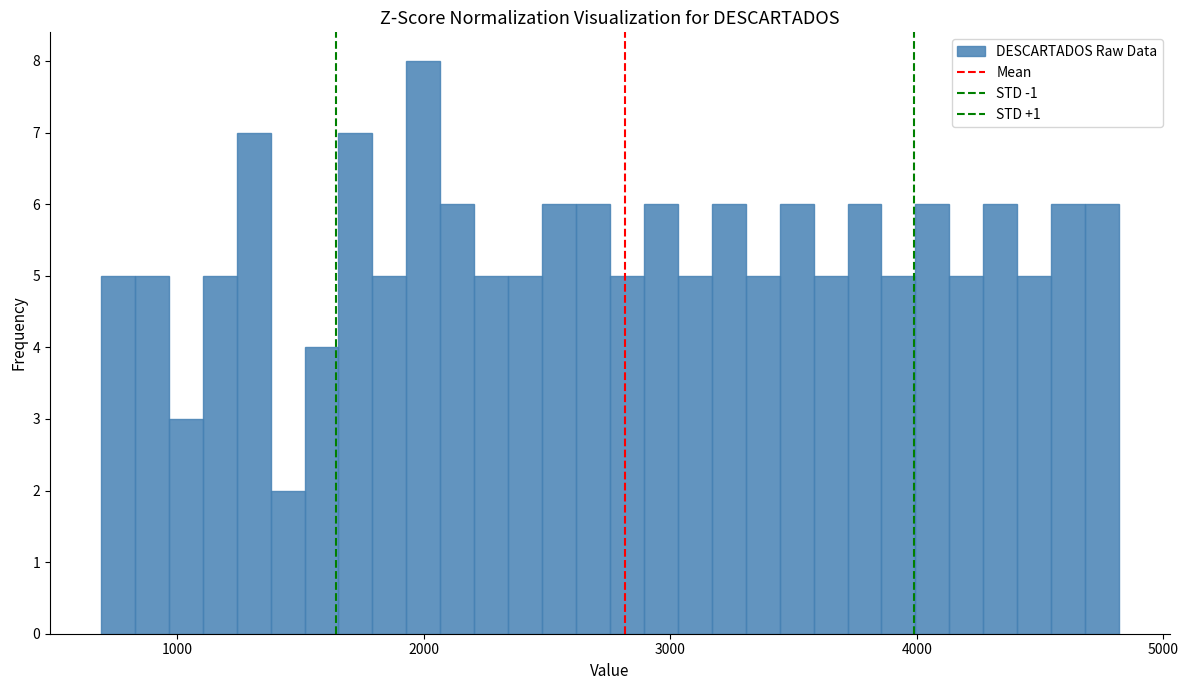

Around what value on the x-axis is the tallest bar? Give the approximate position of its centre, as read against the axis.

2000